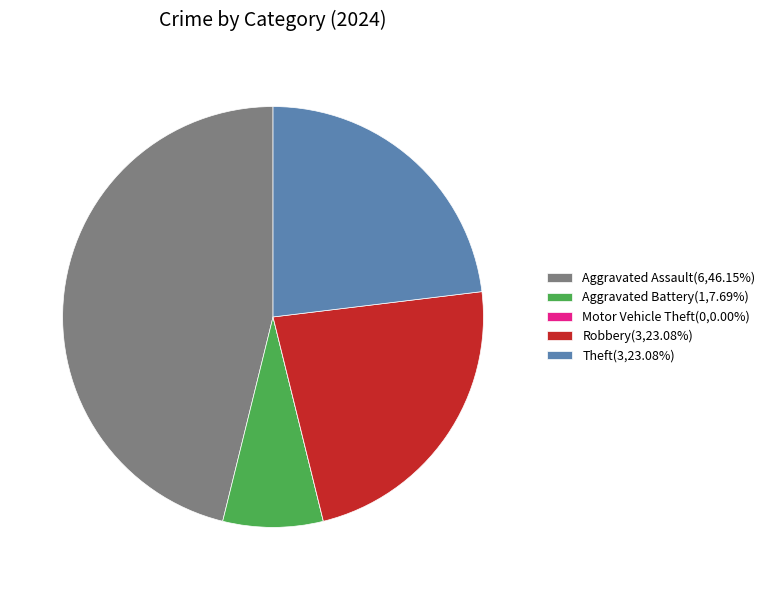

Is Theft the majority of the pie?

No